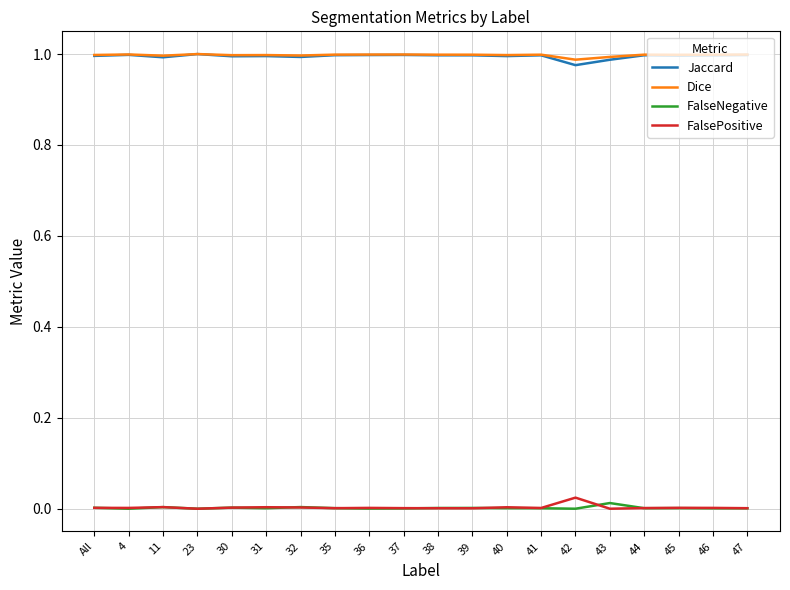

True or false: FalseNegative and Jaccard cross at least once.

False